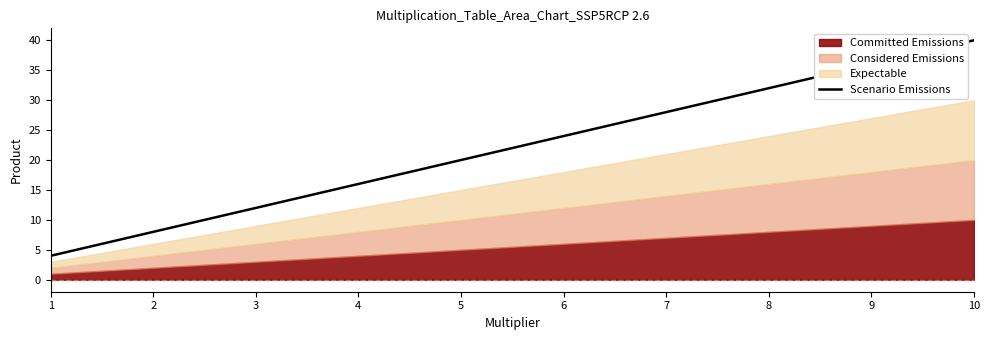

What is the change in value from 4 to 8?

+16